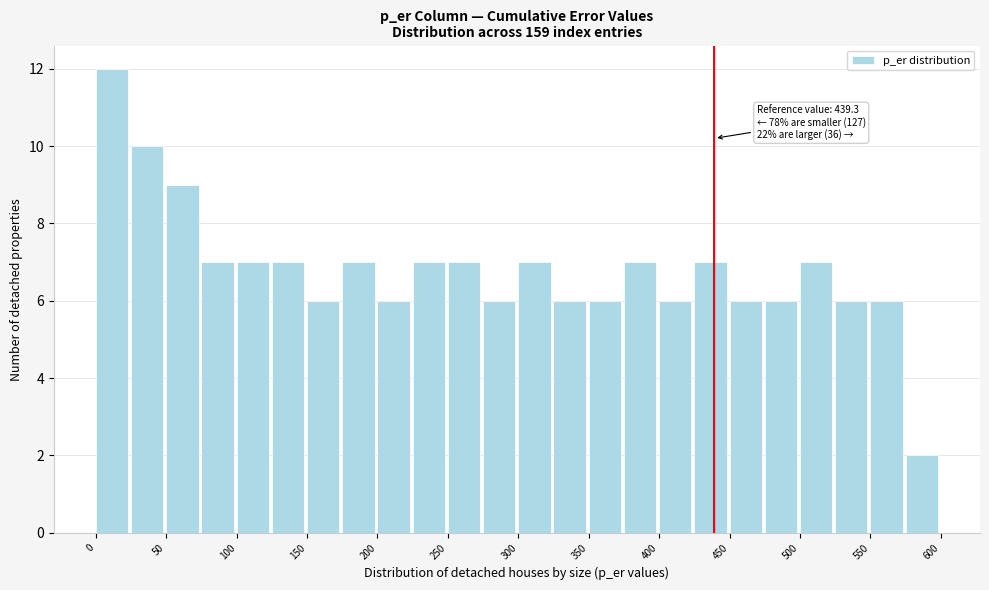

Over which range of the x-axis is the bar tallest?

0 to 25